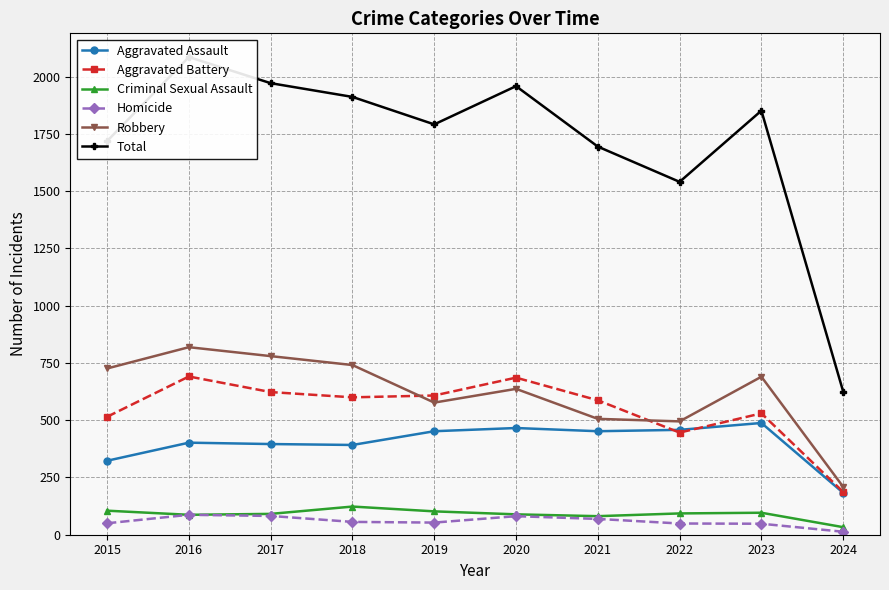

What is the difference between the maximum and minimum values in the Aggravated Assault series?

305